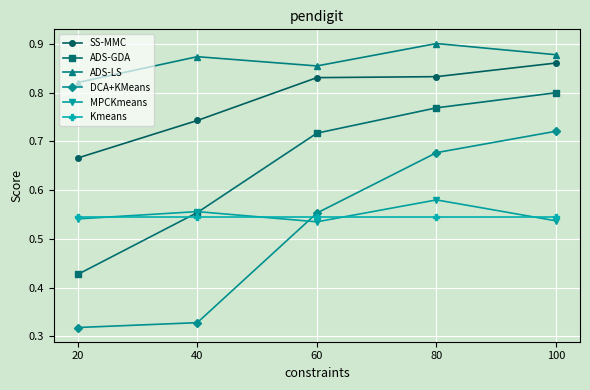

What is the sum of the ADS-GDA values at 60 and 40?

1.3